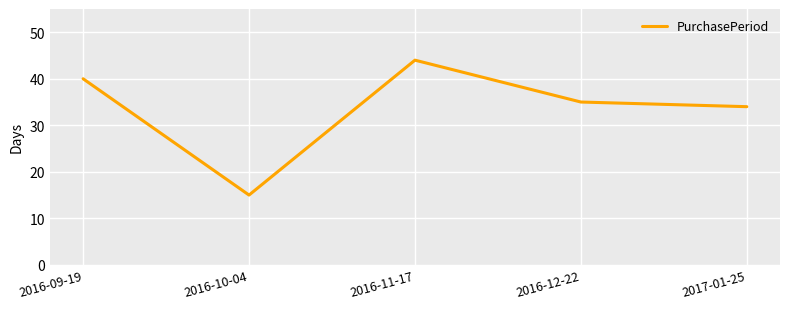

What is the difference between the maximum and second lowest values?

10